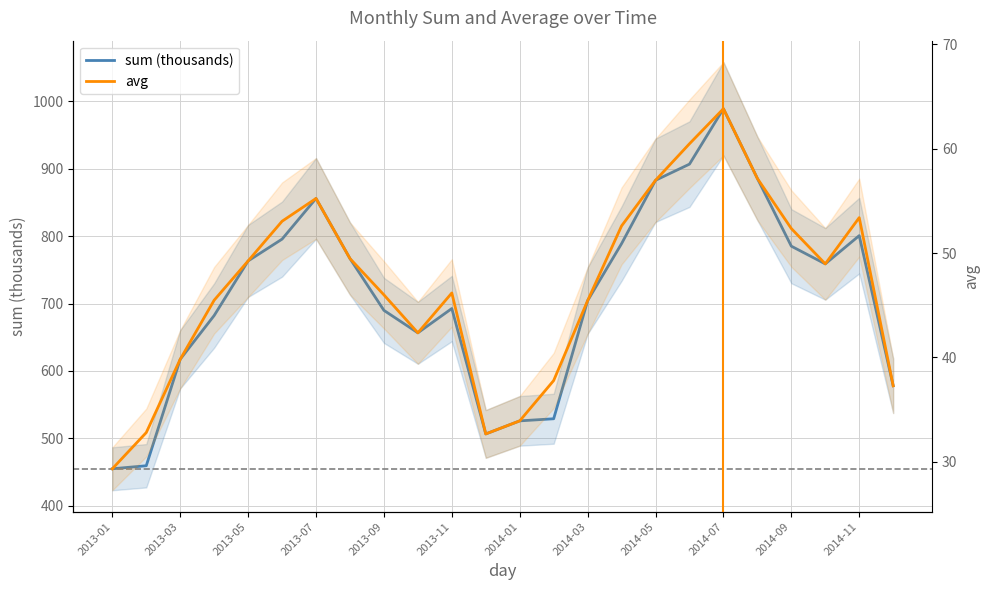

How many data points in sum (thousands) are less than 758?

12